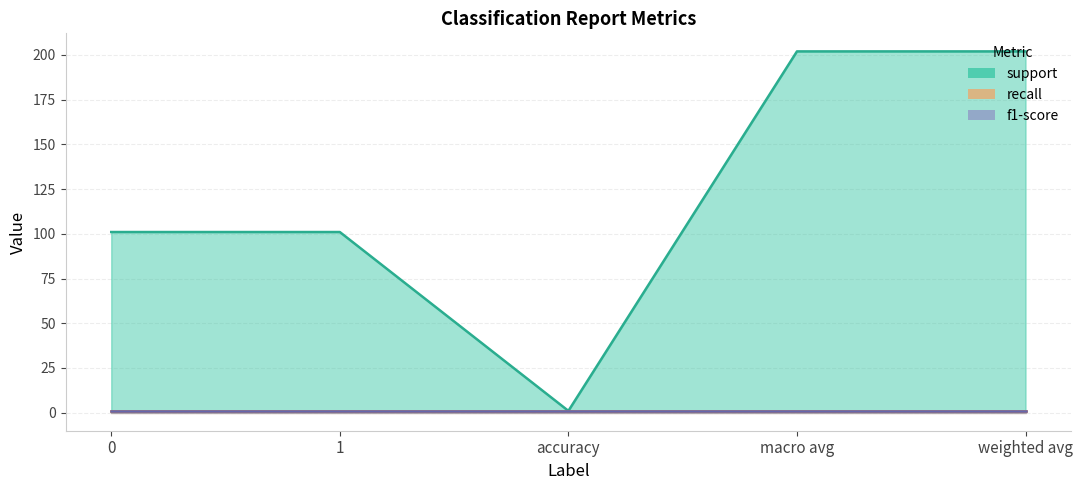

True or false: f1-score has a value of 1 at macro avg.

False